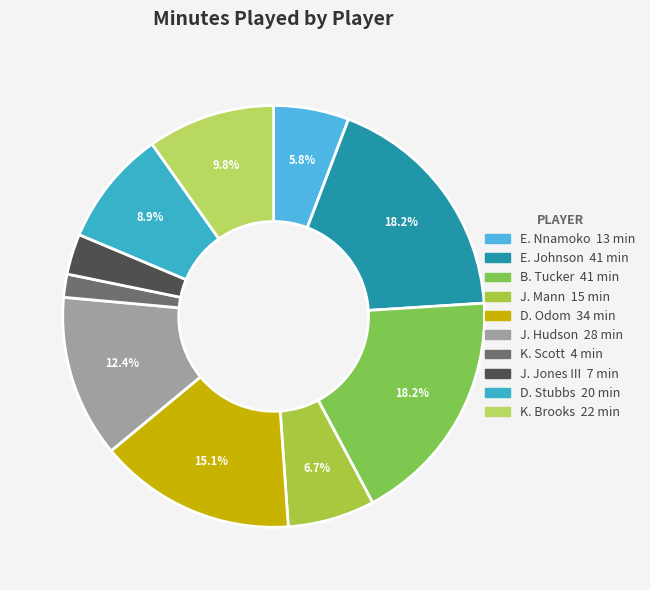

Is it true that D. Odom is 4% of the pie?

False